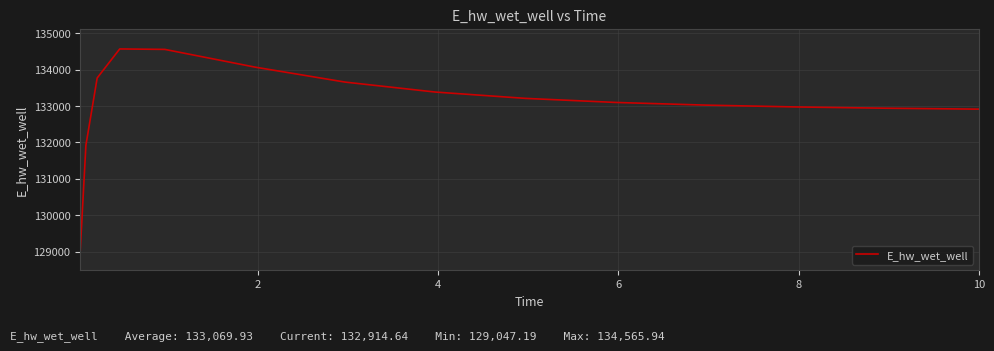

Is this an area chart (filled region under the line)?

No